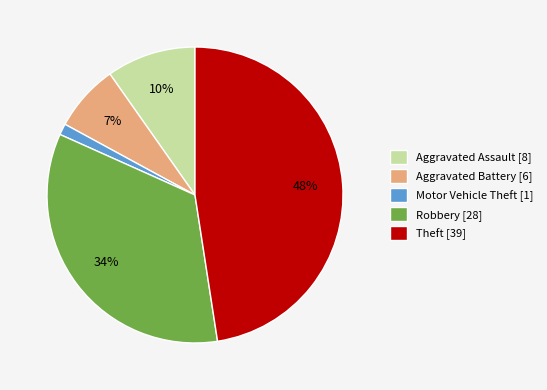

How many slices are in this pie chart?

5